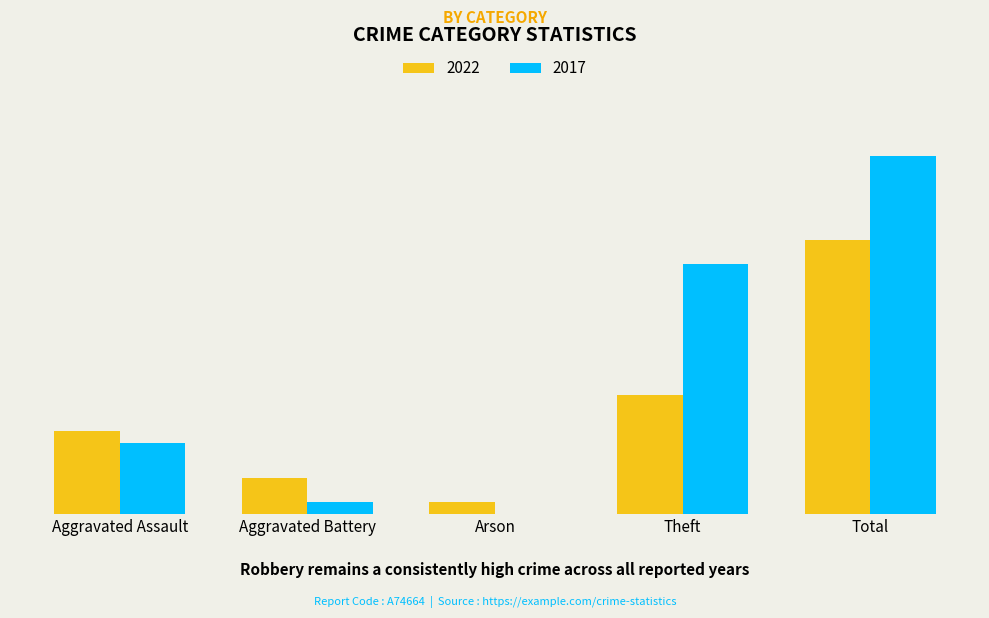

Reading left to right, what are all the values shown in this chart?

2022: 7	3	1	10	23
2017: 6	1	0	21	30